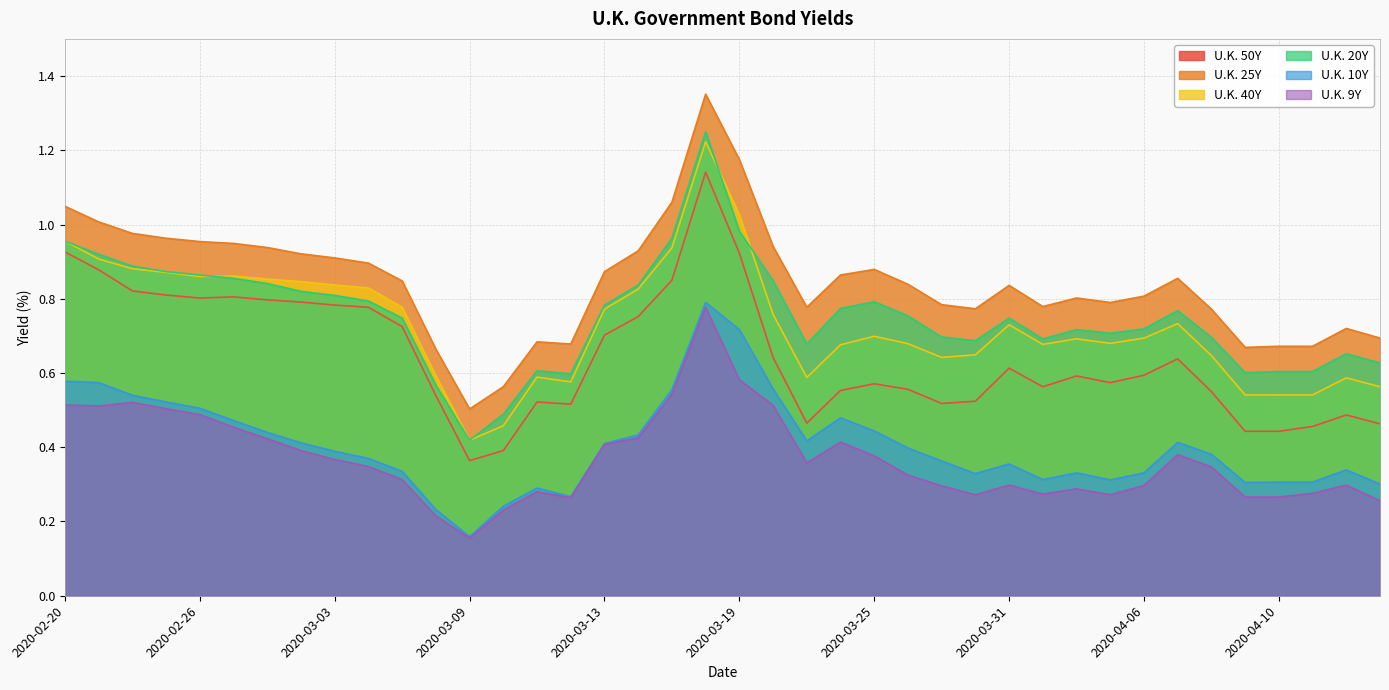

What is the average value of the U.K. 10Y series?

0.4